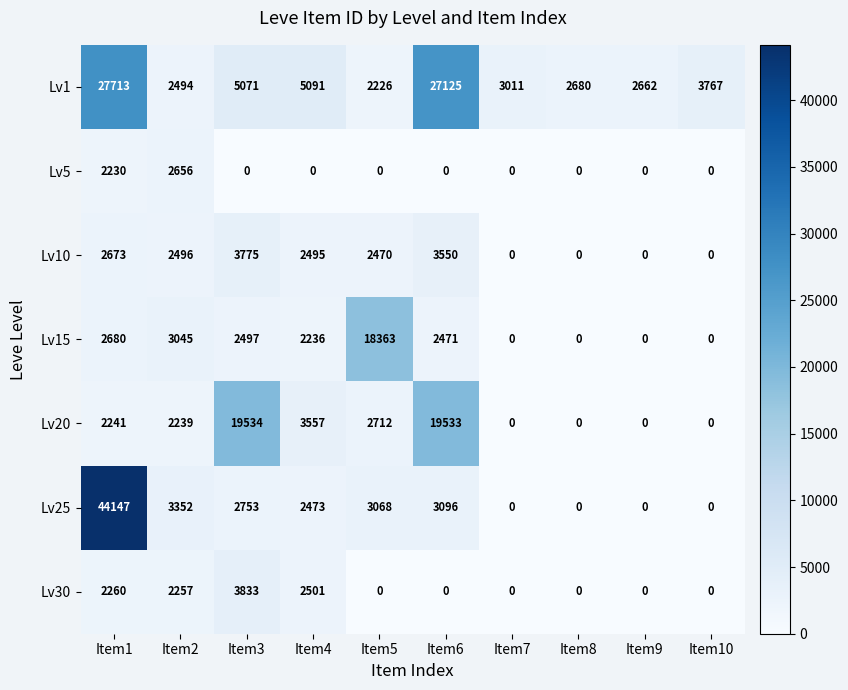

Which category has the highest value across all series?

Item1